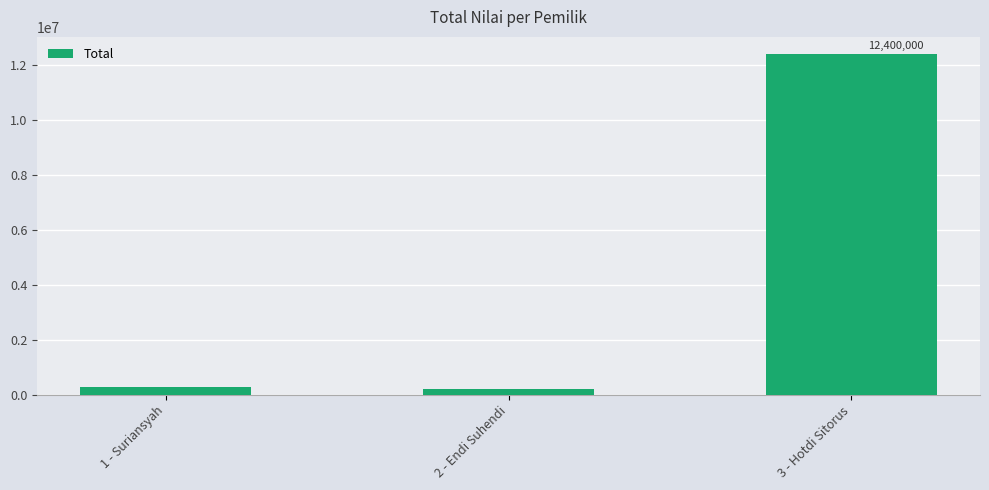

What is the value of the 1st bar from the left?

270000.0